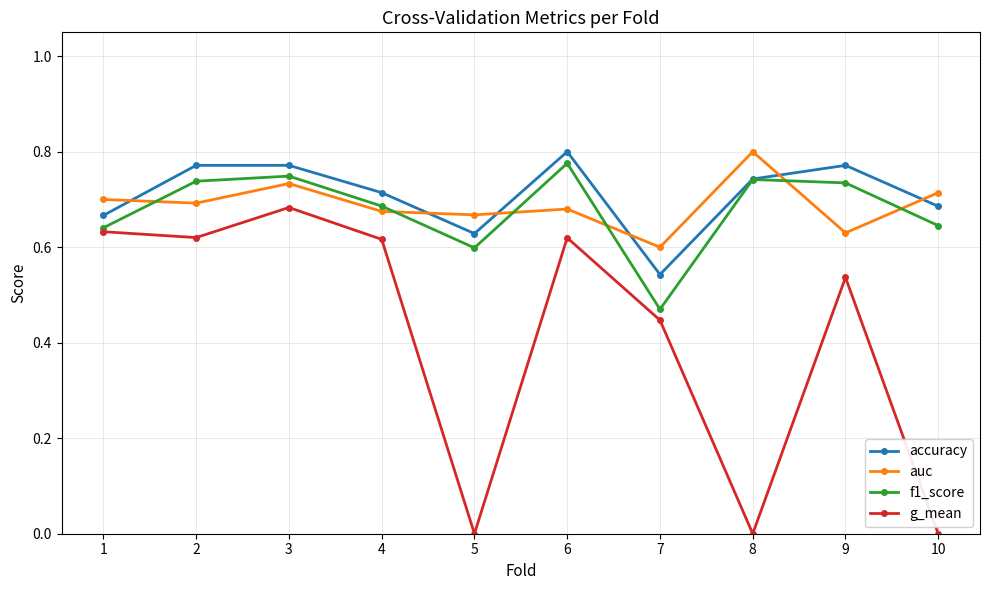

The f1_score series shows 0.7 at 2. True or false?

True